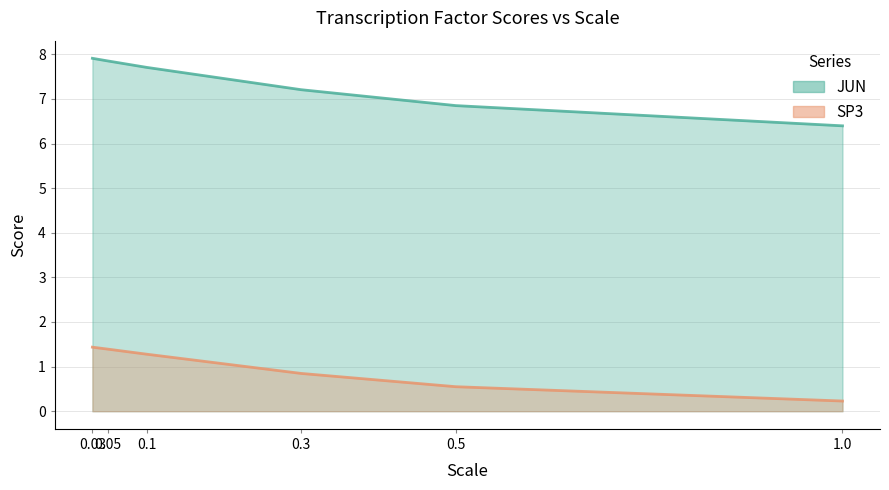

Which series has the largest range (max minus min)?

JUN